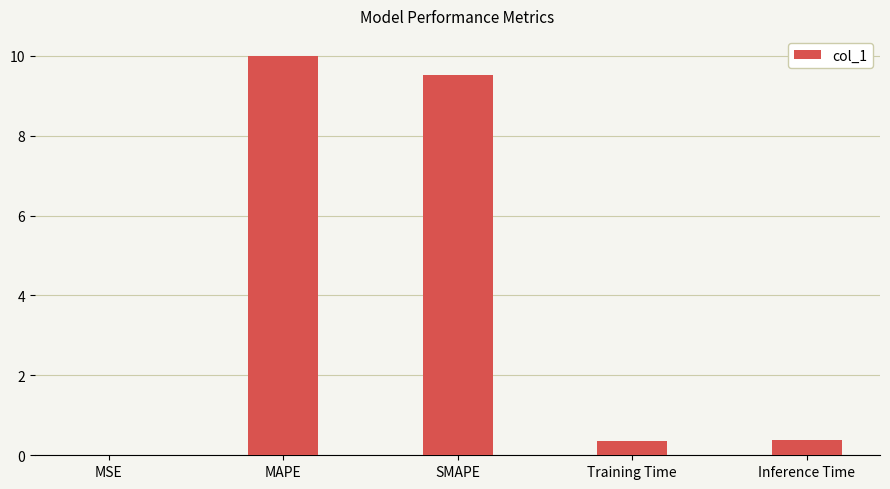

The chart shows a value of 0.0 at MSE. True or false?

True